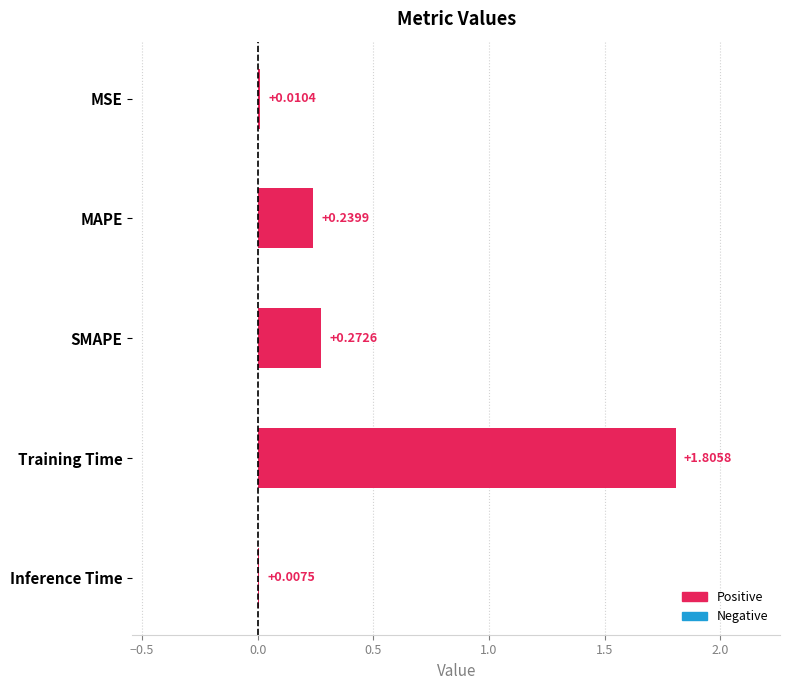

What is the sum of the values at Training Time and Inference Time?

1.8